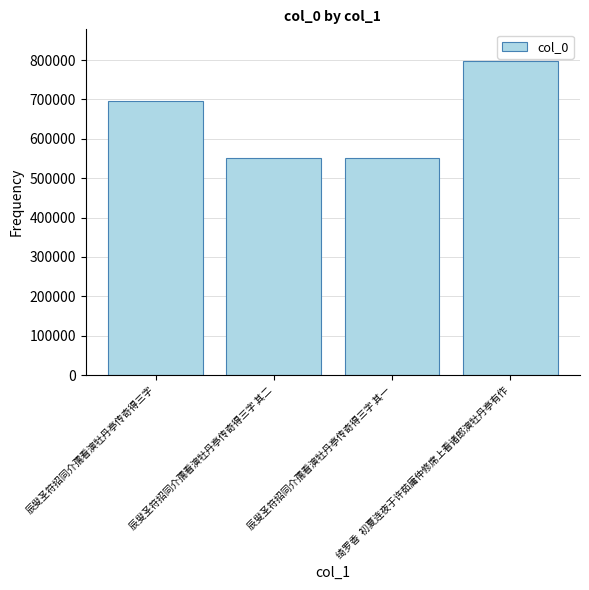

What is the minimum value shown in the chart?

550118